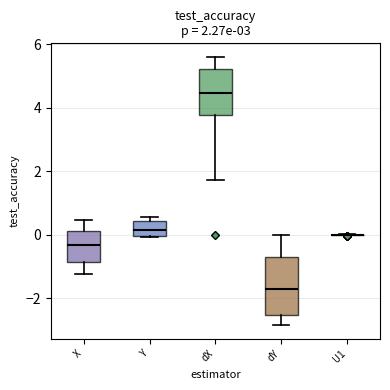

Comparing the boxes themselves (not the whiskers), which one is the tallest?

dY